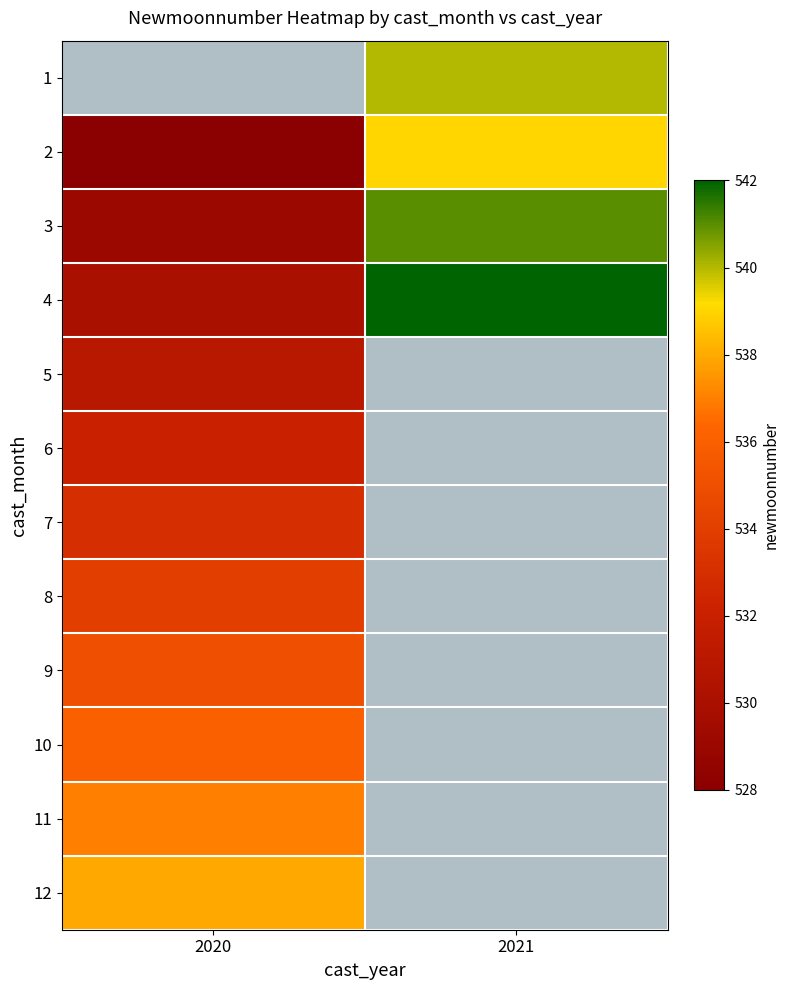

What is the approximate value of 5 at 2020?

531.0